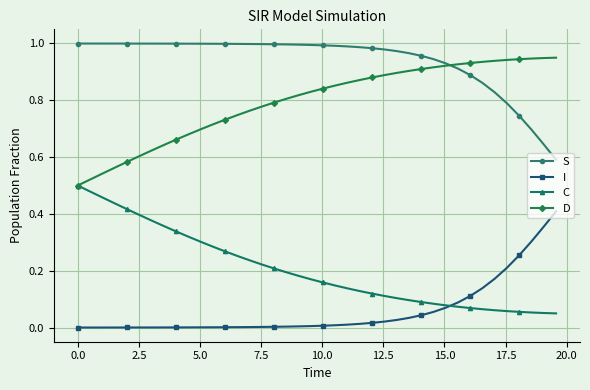

Which series has the largest total across all categories?

S